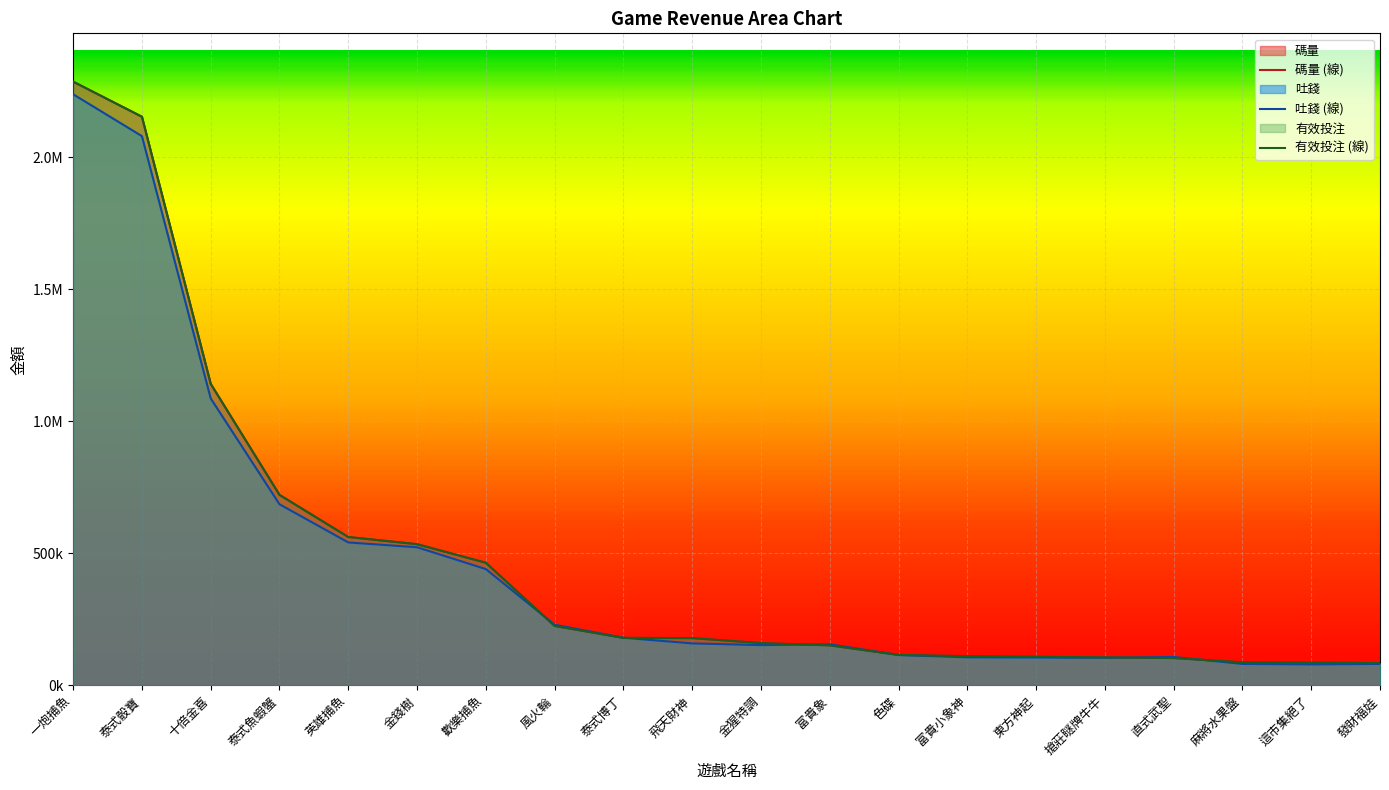

Which series has the widest spread of values?

碼量 (線)